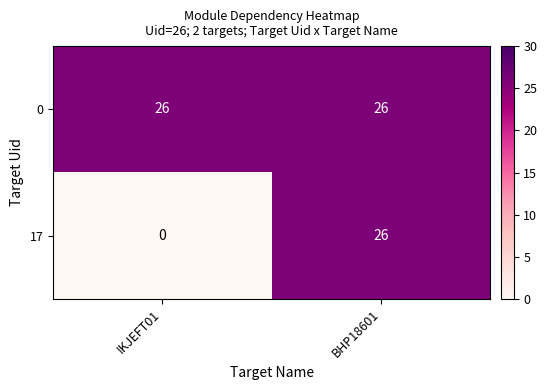

The 17 series shows 18 at BHP18601. True or false?

False